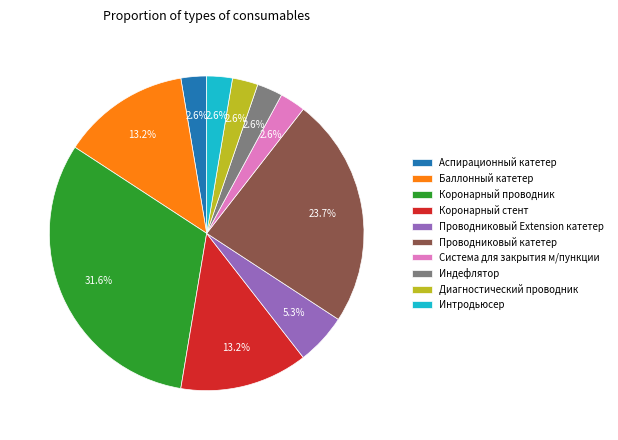

Approximately how many times larger is the value at Система для закрытия м/пункции compared to Проводниковый Extension катетер?

0.5